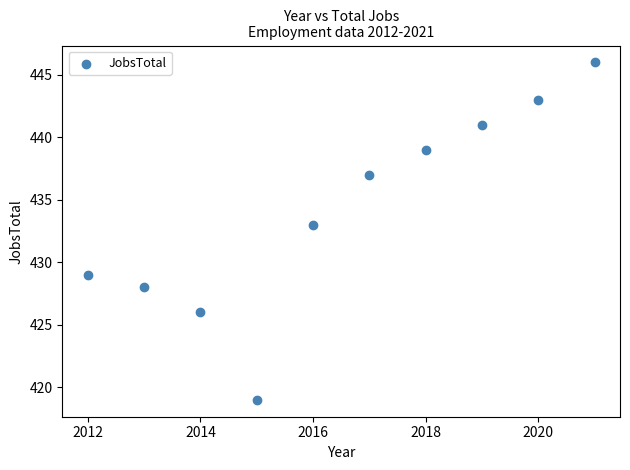

What Y value in the scatter plot is closest to 432?

433